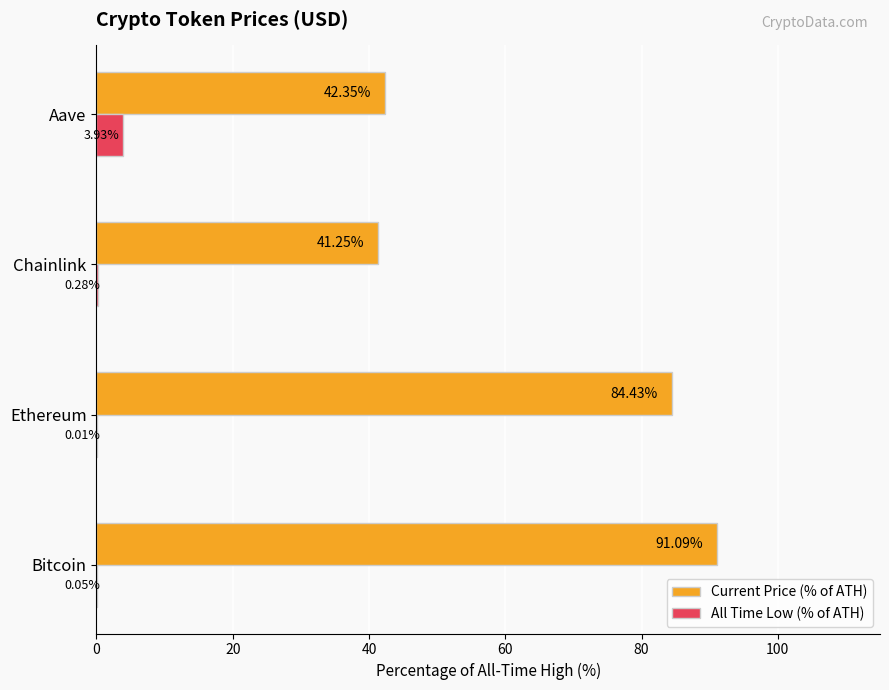

Count the number of categories in the chart.

4